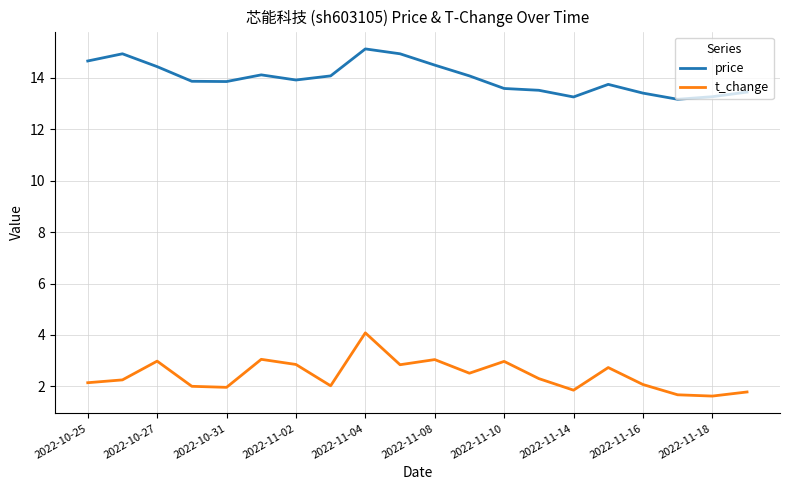

At how many categories does at least one series exceed 4?

20